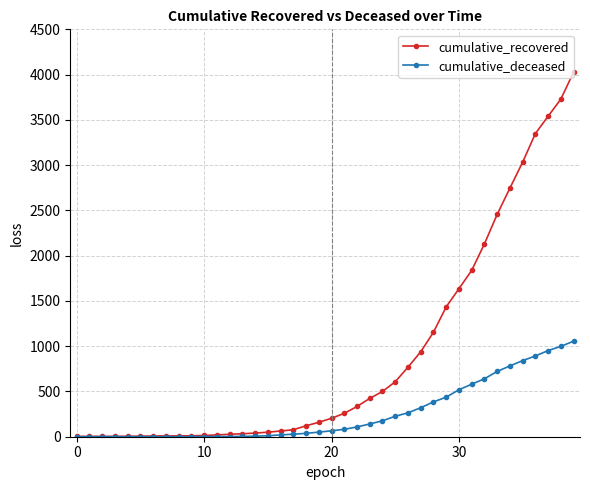

Which series has the widest spread of values?

cumulative_recovered